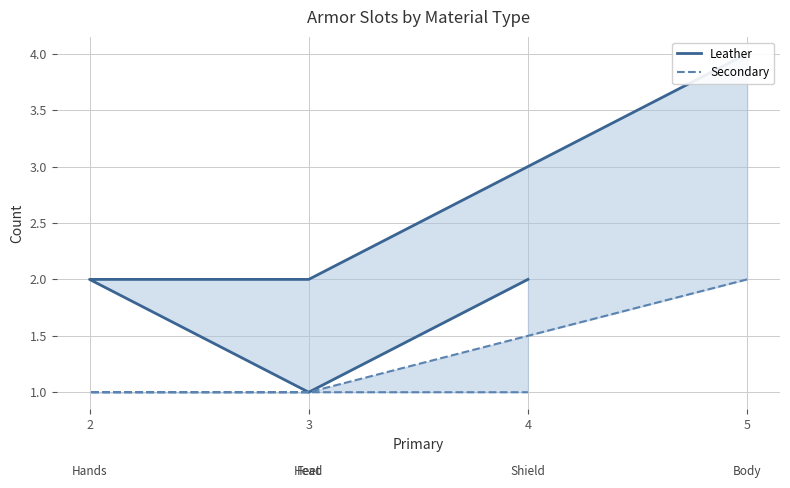

True or false: Leather has more than 2 interior local peaks.

False